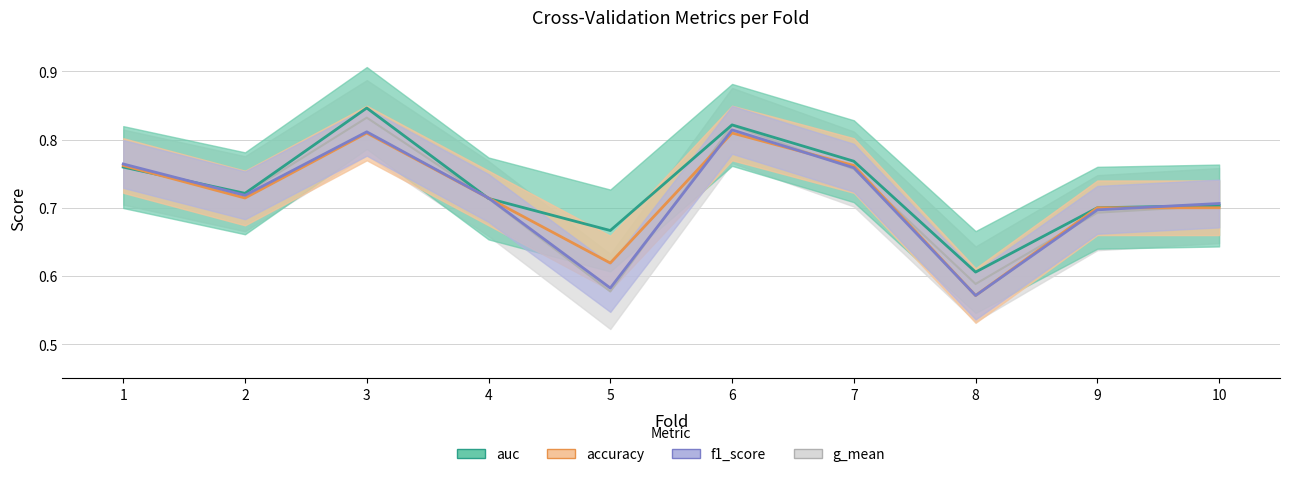

Is the value of accuracy at 3 greater than the value of f1_score at 7?

Yes